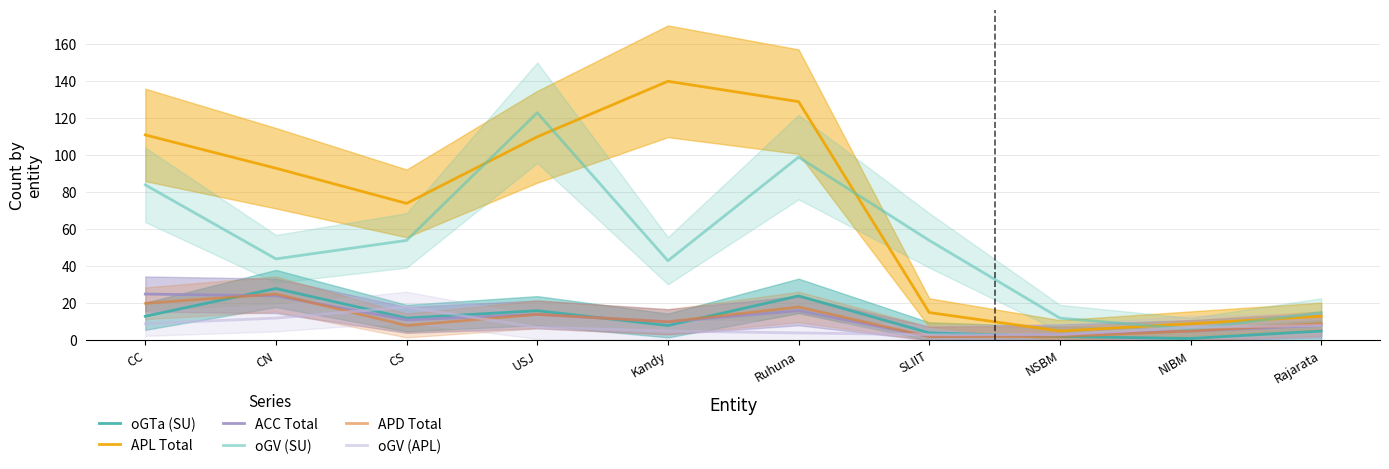

What is the label of the 2nd point from the right?

NIBM